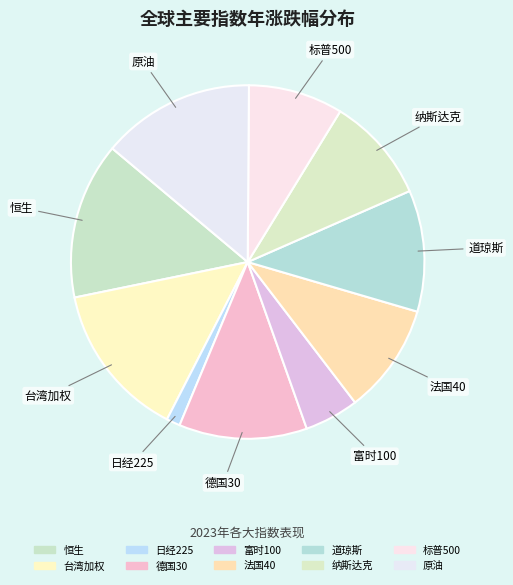

To the nearest percent, what is the average slice percentage?

10%